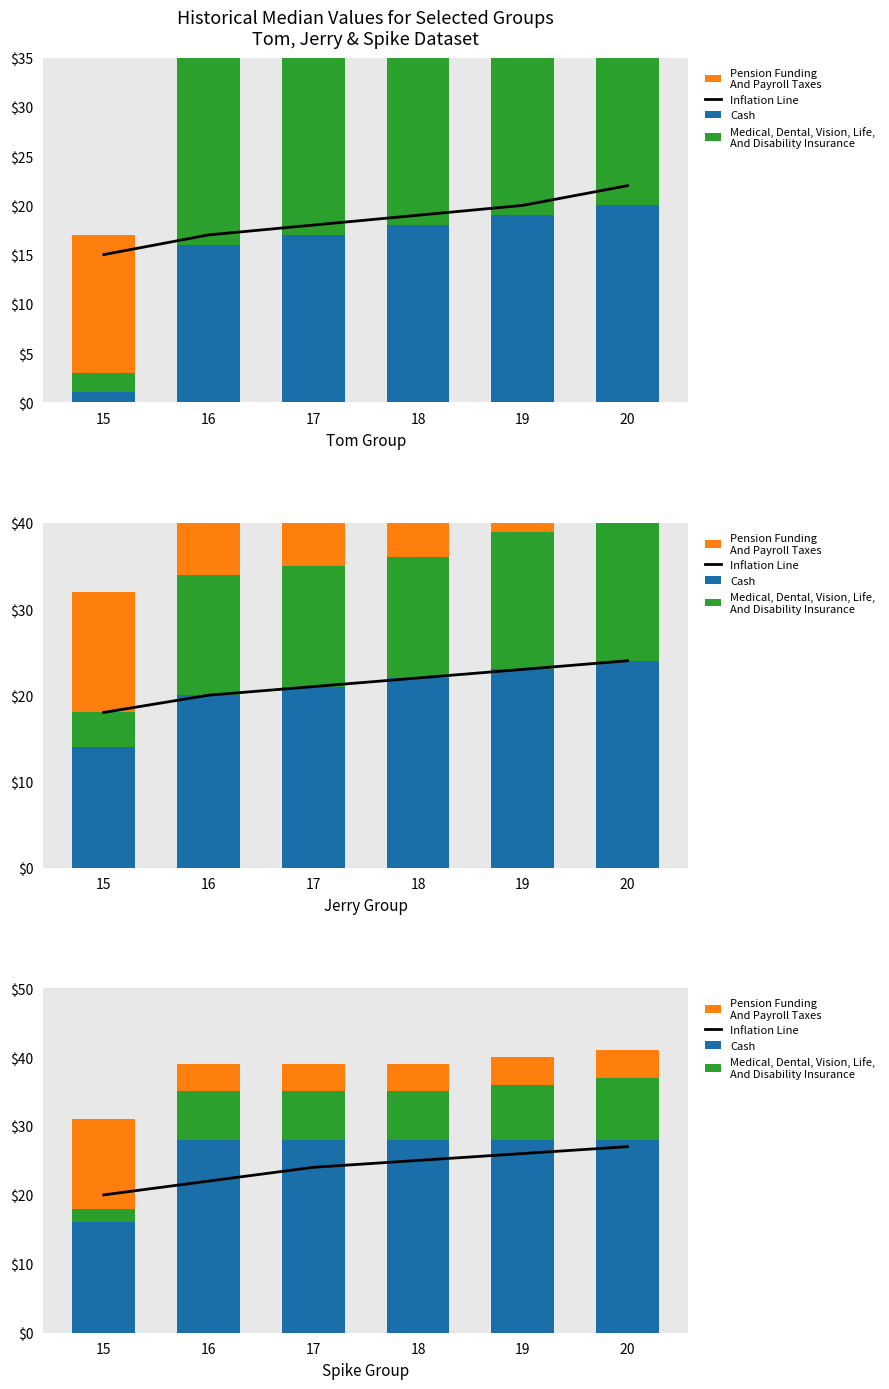

What value does the Cash series have at 17, to the nearest 5?

30